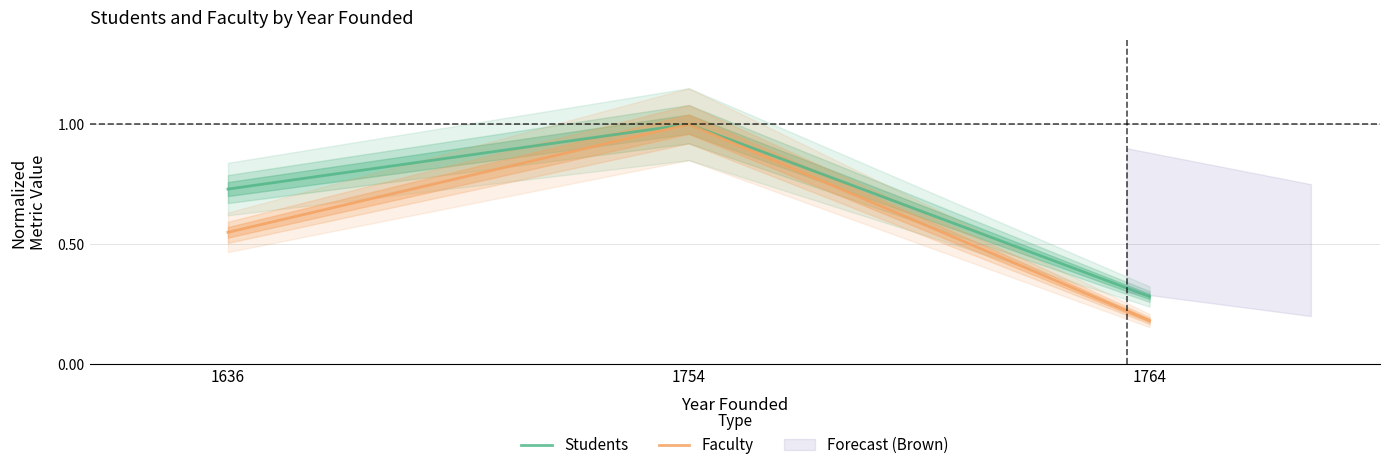

What is the average value of the Faculty series?

0.6